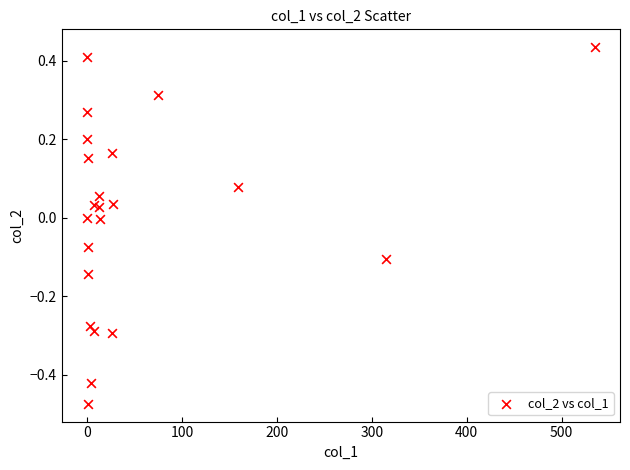

What is the range of Y values (max minus min)?

0.9